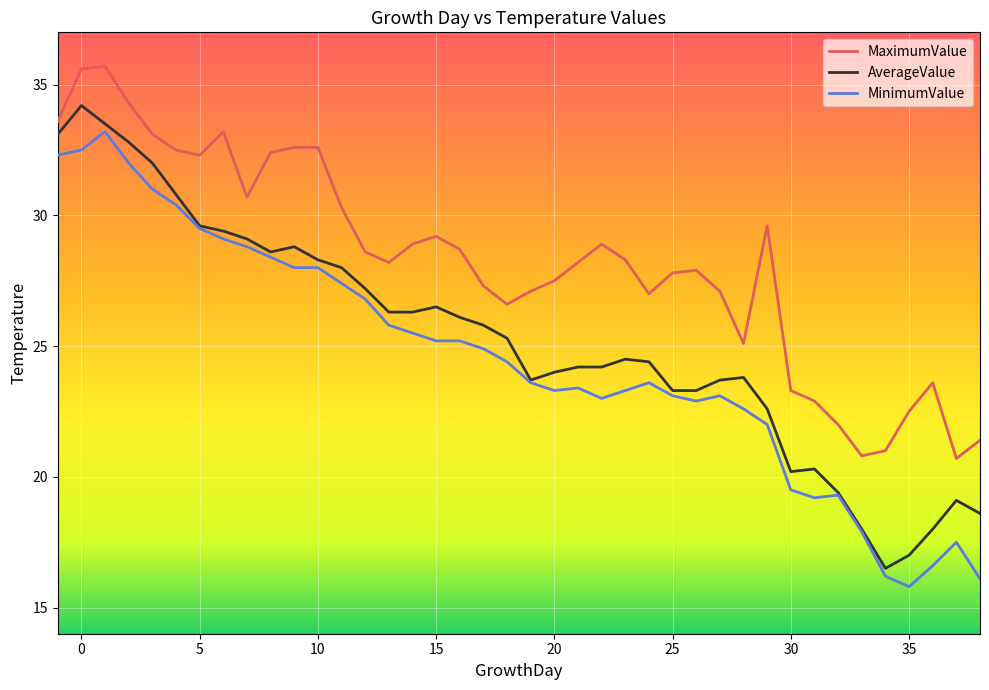

List the series in order of their peak value, highest first.

MaximumValue, AverageValue, MinimumValue